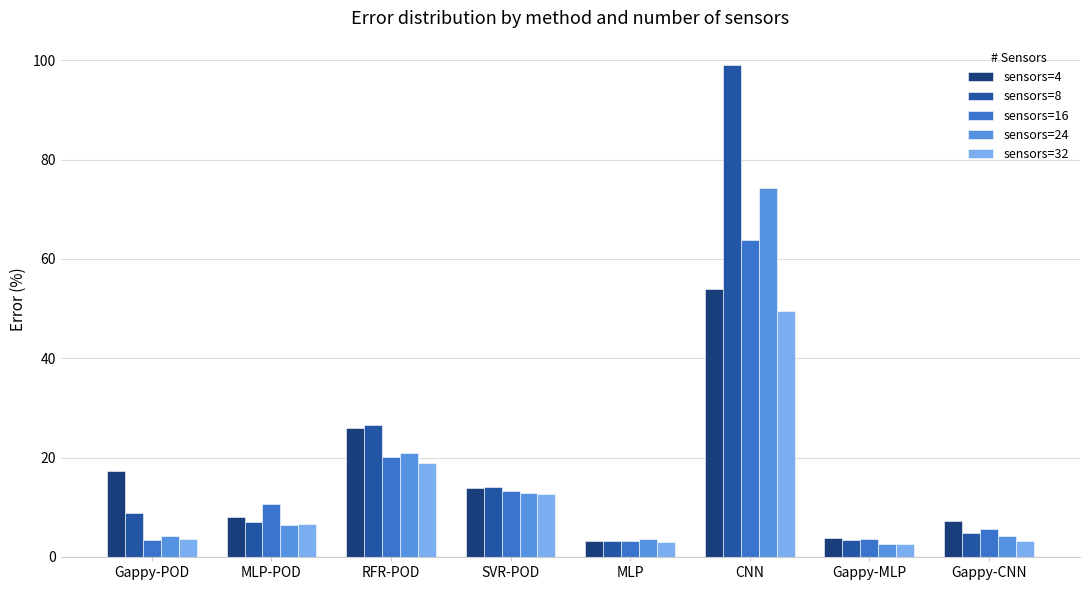

What value does the sensors=24 series have at Gappy-CNN?

4.3